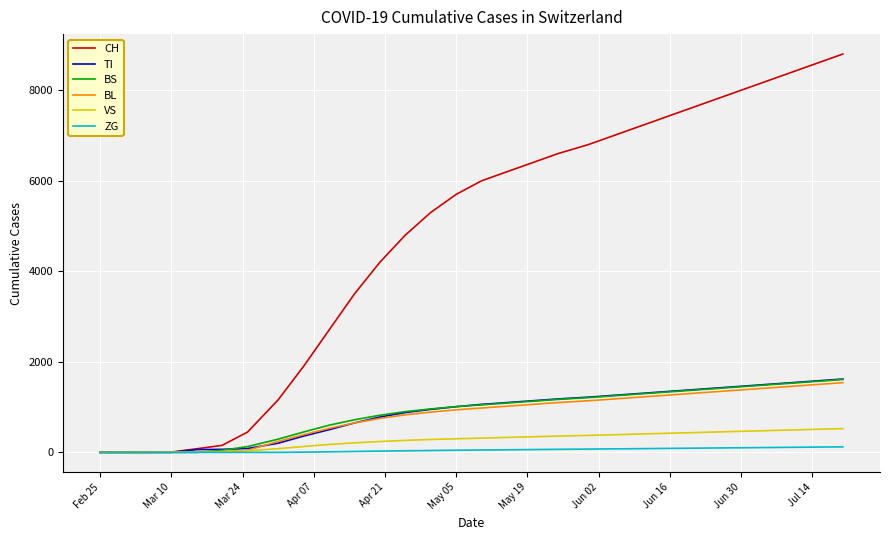

What is the highest value of the BL series?

1540